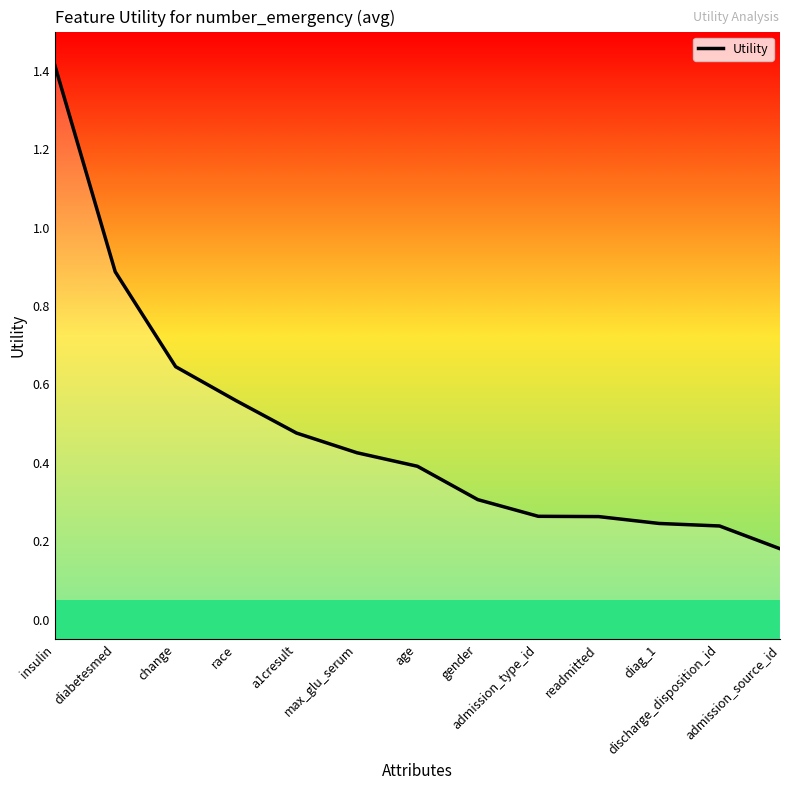

What is the average value?

0.5